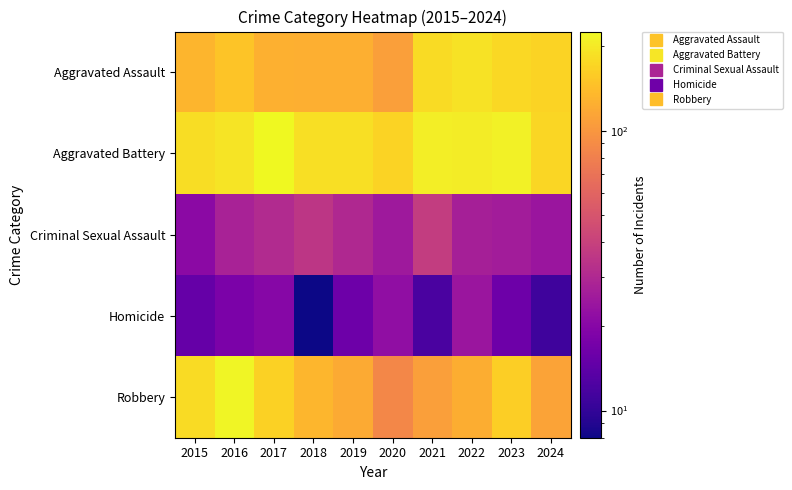

At which category does the chart reach its minimum across all series?

2018